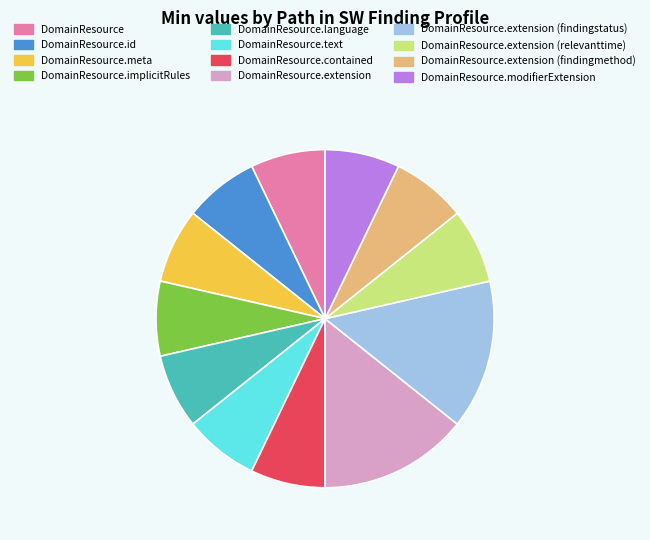

The DomainResource.implicitRules slice represents 1% of the pie. True or false?

False